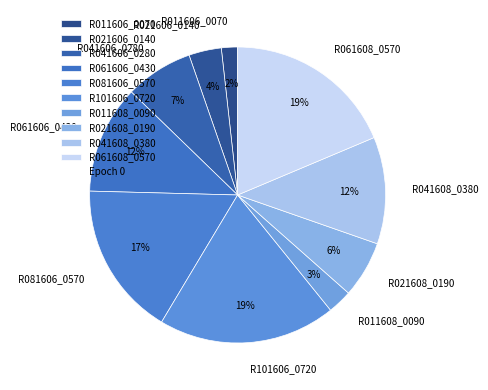

Count the number of slices in the pie.

10